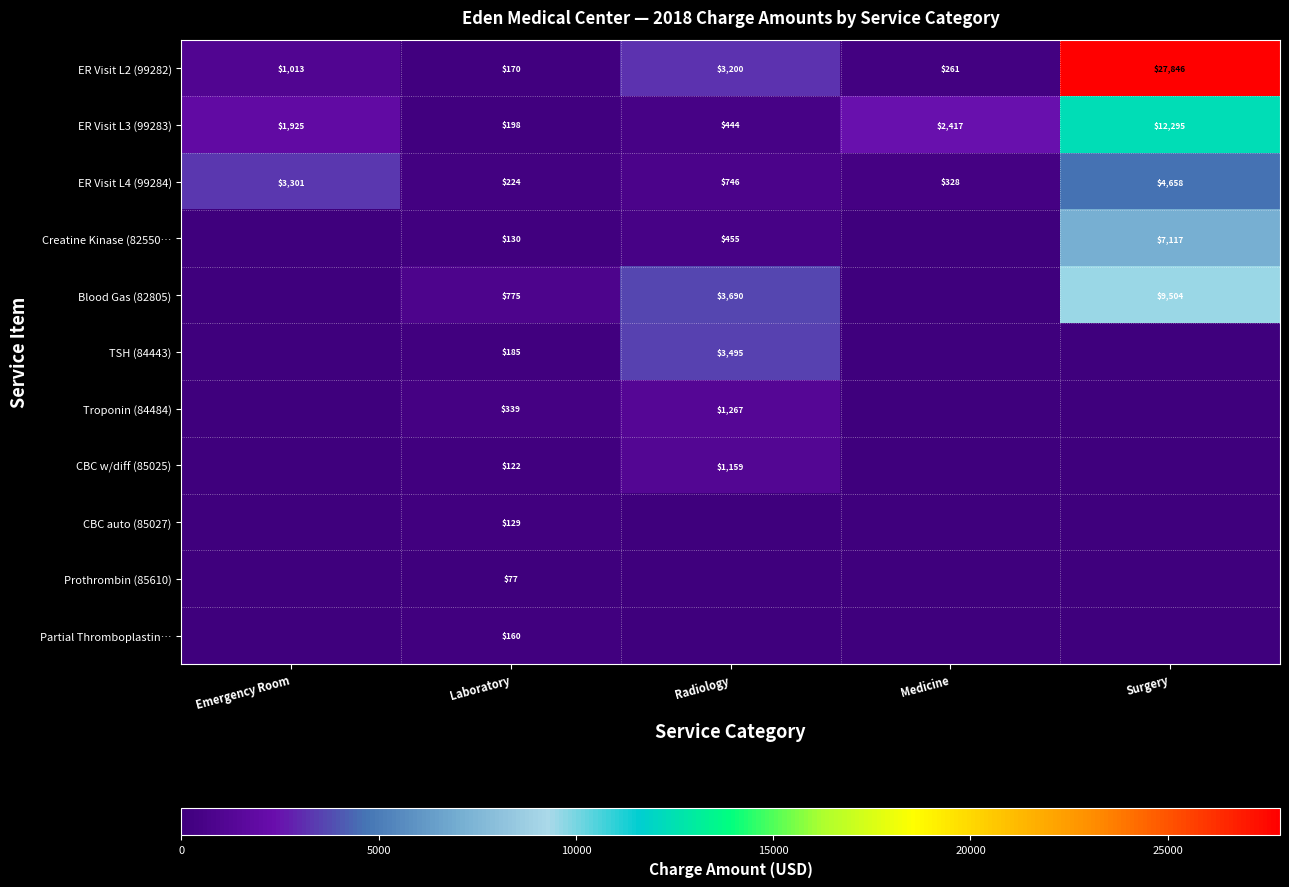

At which category does the chart reach its minimum across all series?

Emergency Room